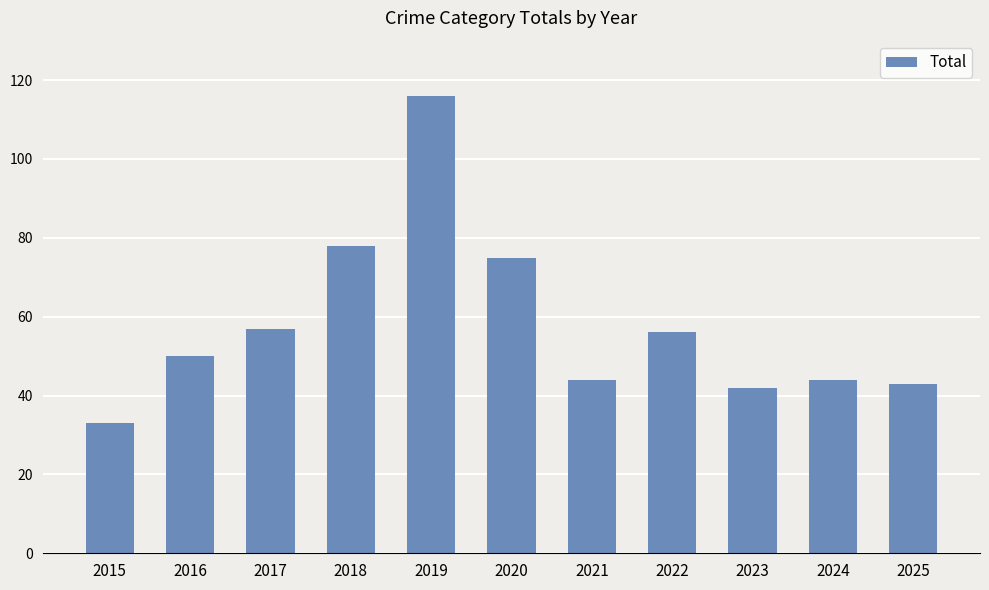

Reading right to left, list all the values displayed in this chart.

2025=43	2024=44	2023=42	2022=56	2021=44	2020=75	2019=116	2018=78	2017=57	2016=50	2015=33